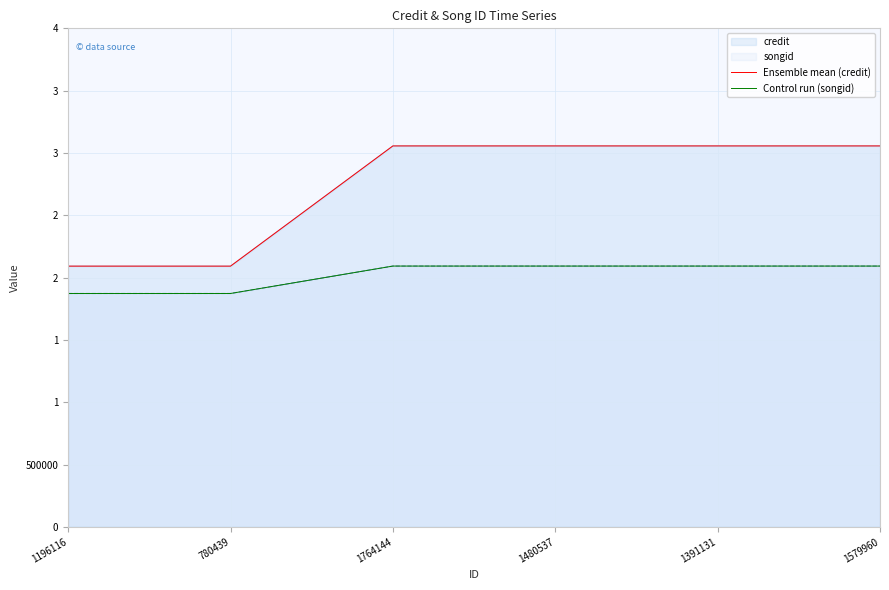

At which category is the sum across all series the highest?

1764144